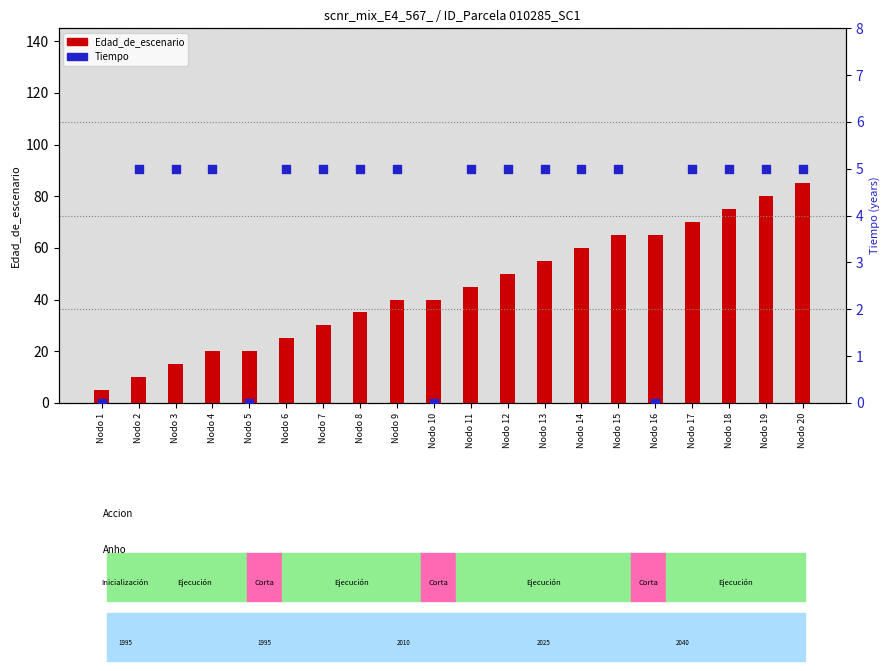

Which series has the largest total across all categories?

Edad_de_escenario